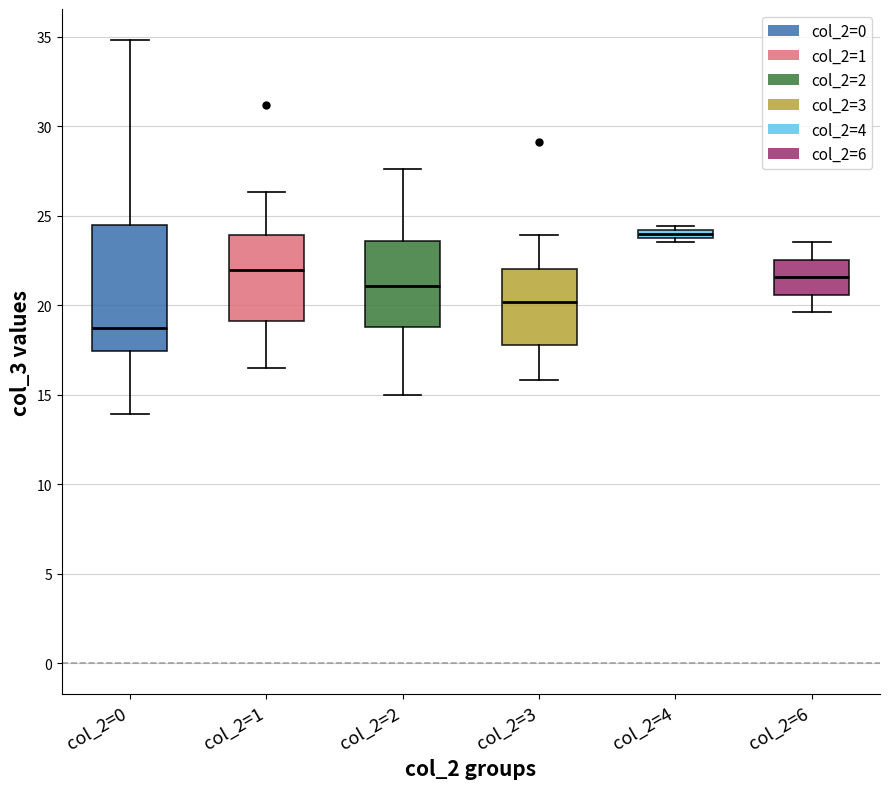

Comparing the boxes themselves (not the whiskers), which one is the tallest?

col_2=0